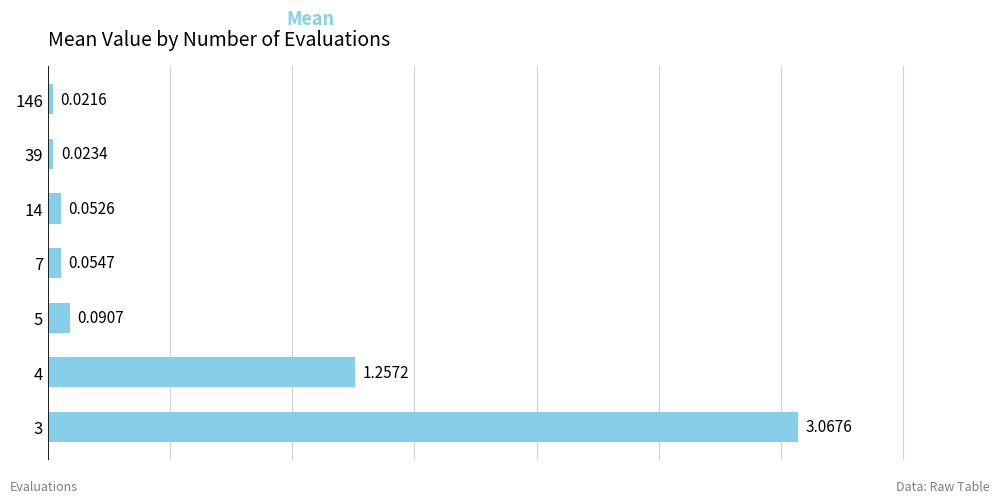

Which category has the lowest value across all series?

146